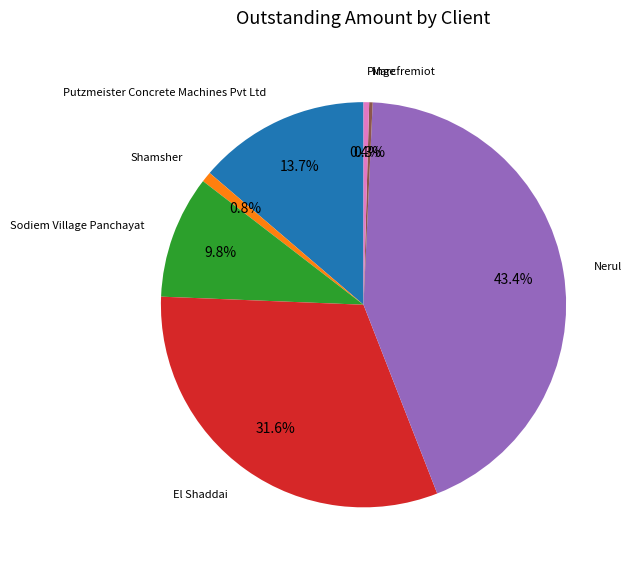

Is there a majority slice in this chart?

No